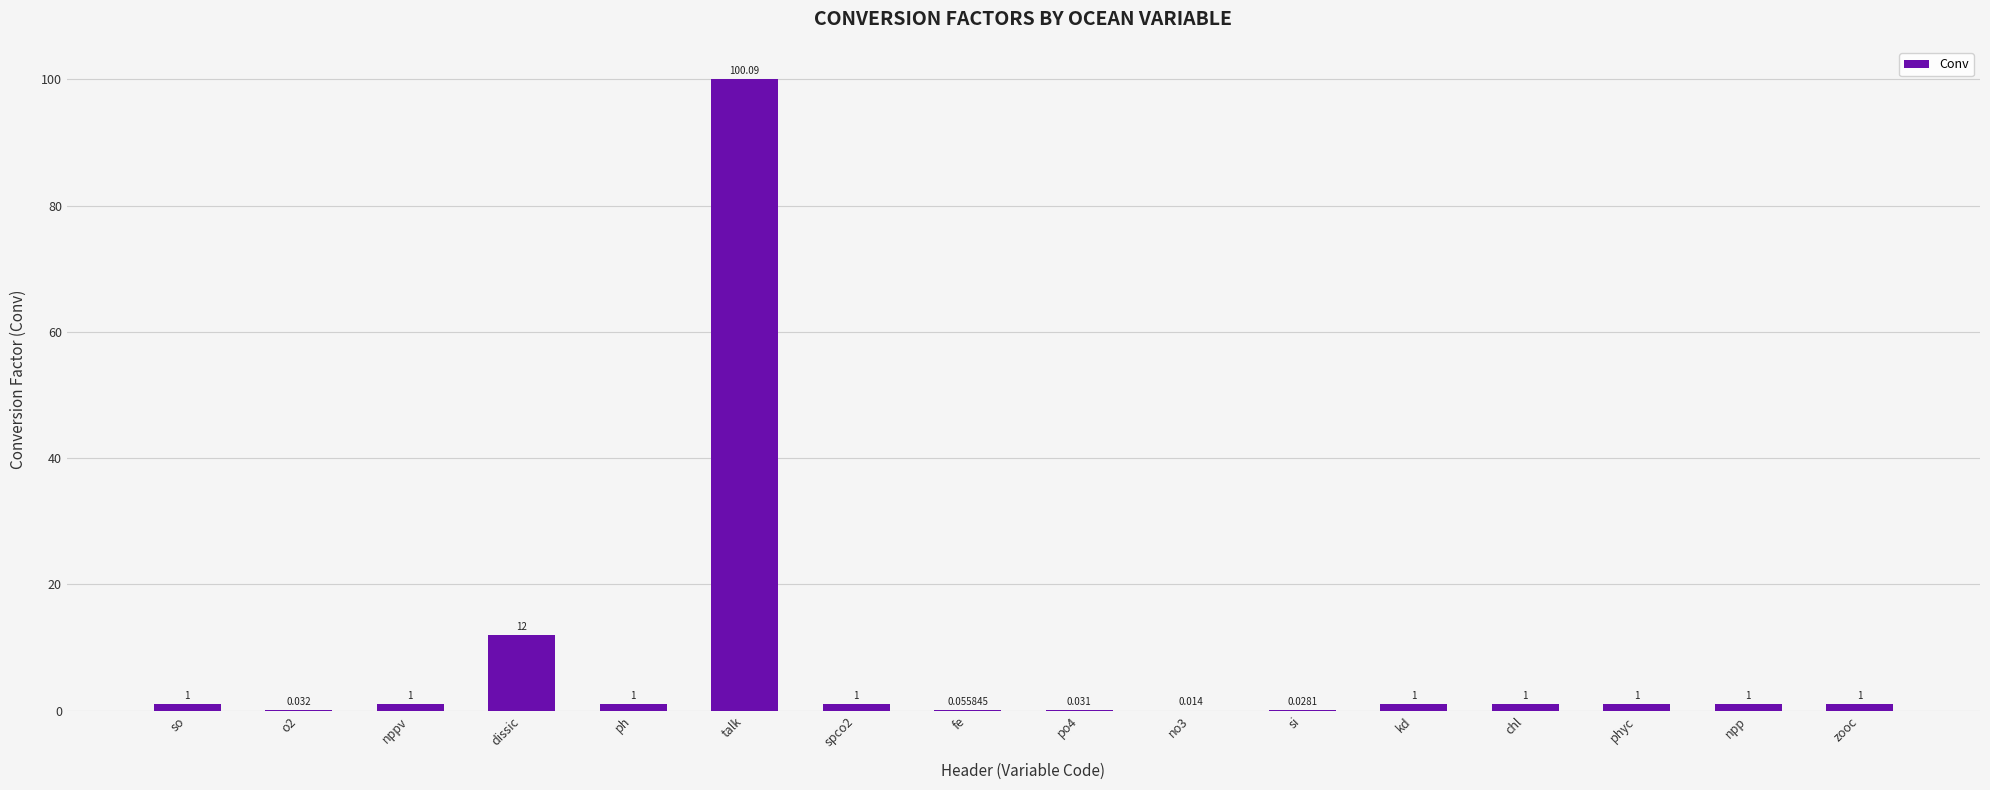

Which has a higher value, si or zooc?

zooc